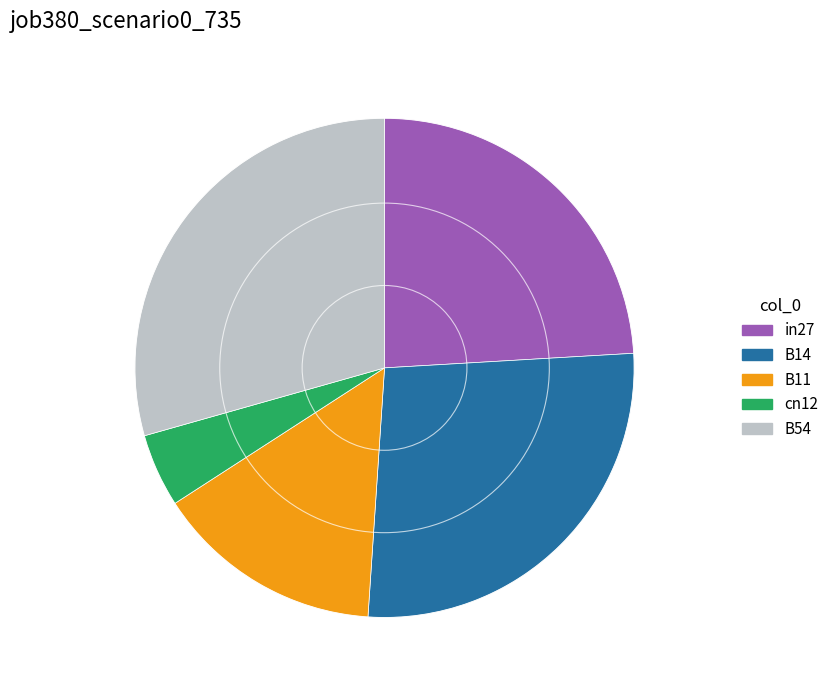

Is the sum of B14 and B54 greater than half?

Yes